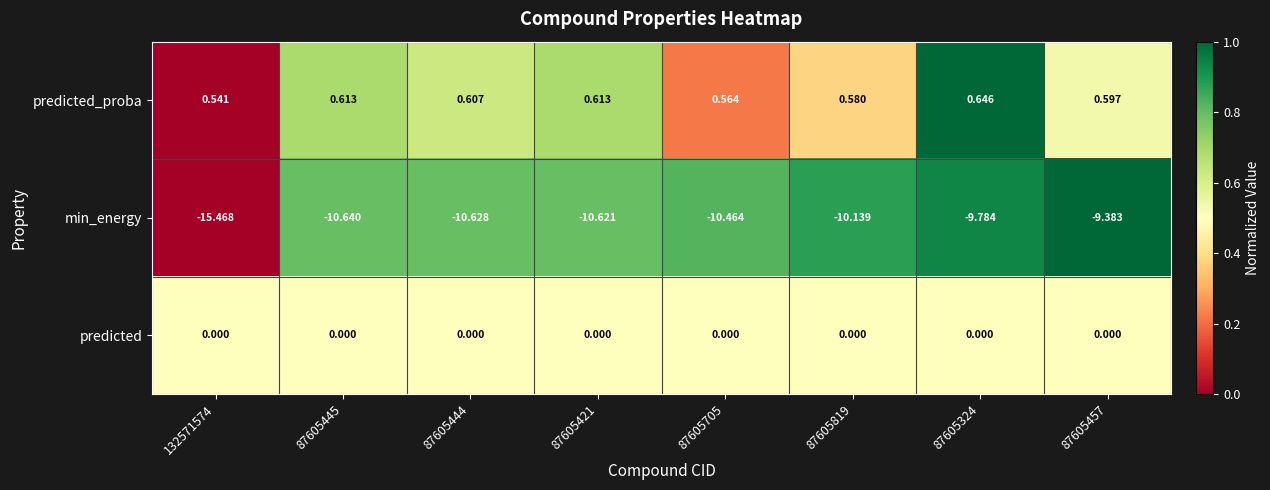

List the series in order of their peak value, lowest first.

min_energy, predicted, predicted_proba